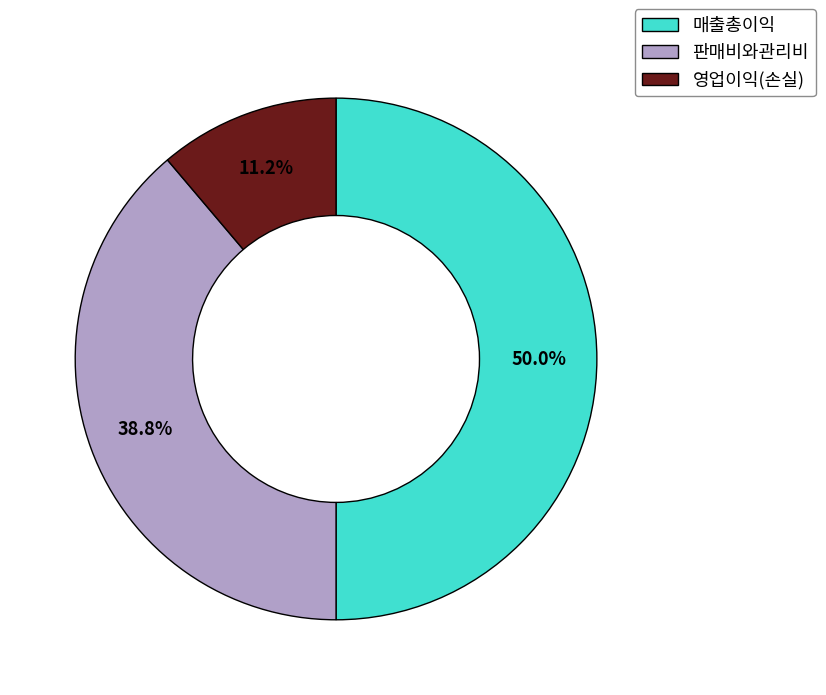

Which category has the smallest portion of the pie?

영업이익(손실)